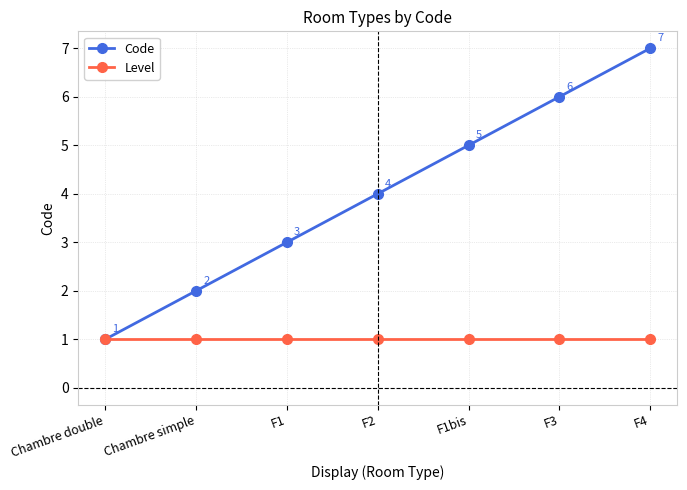

How many data points does each series have?

7